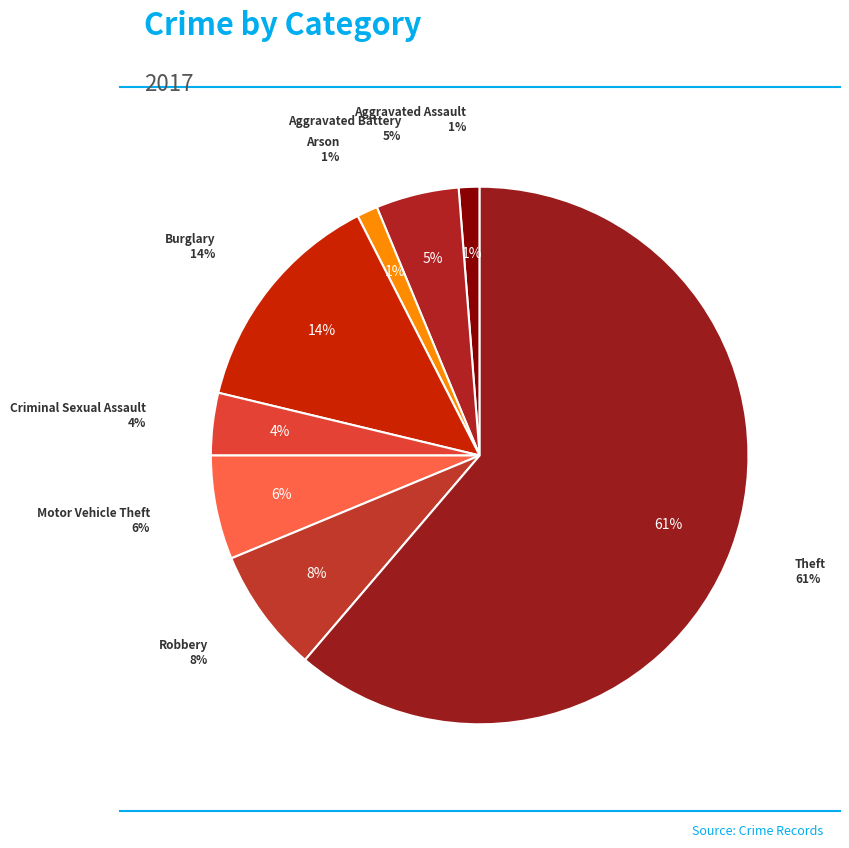

Approximately how many times larger is the value at Aggravated Battery compared to Theft?

0.1